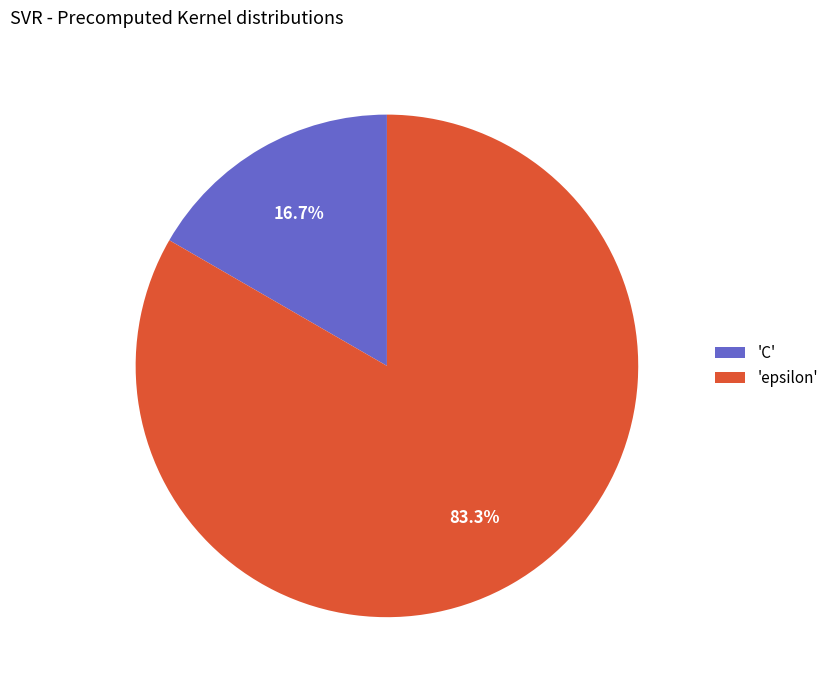

What is the smallest slice in the pie chart?

'C'